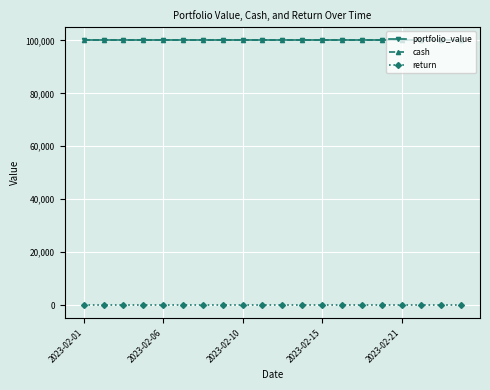

Does the chart display data point markers on the line(s)?

Yes